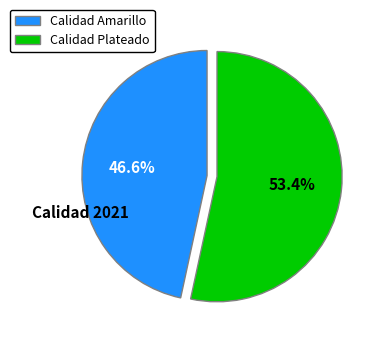

Is the sum of Calidad Plateado and Calidad Amarillo greater than half?

Yes